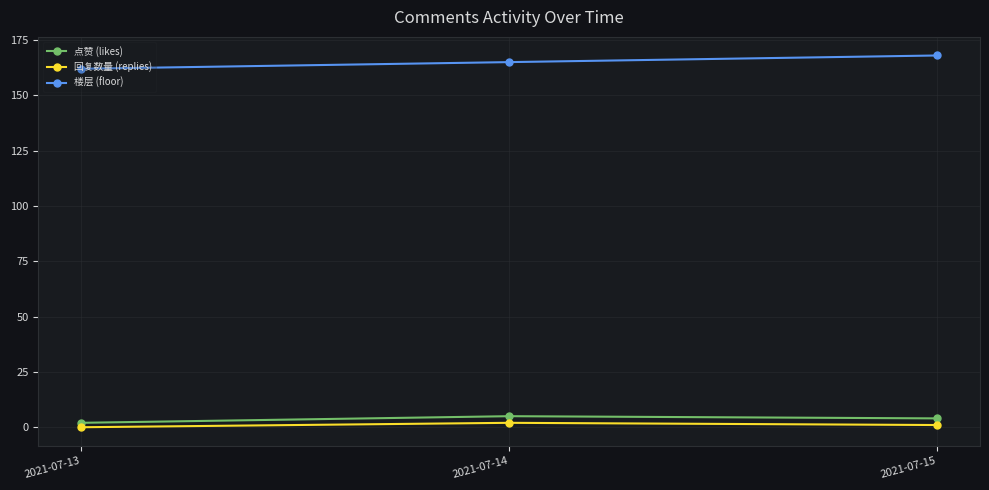

What is the maximum value for 点赞 (likes)?

5